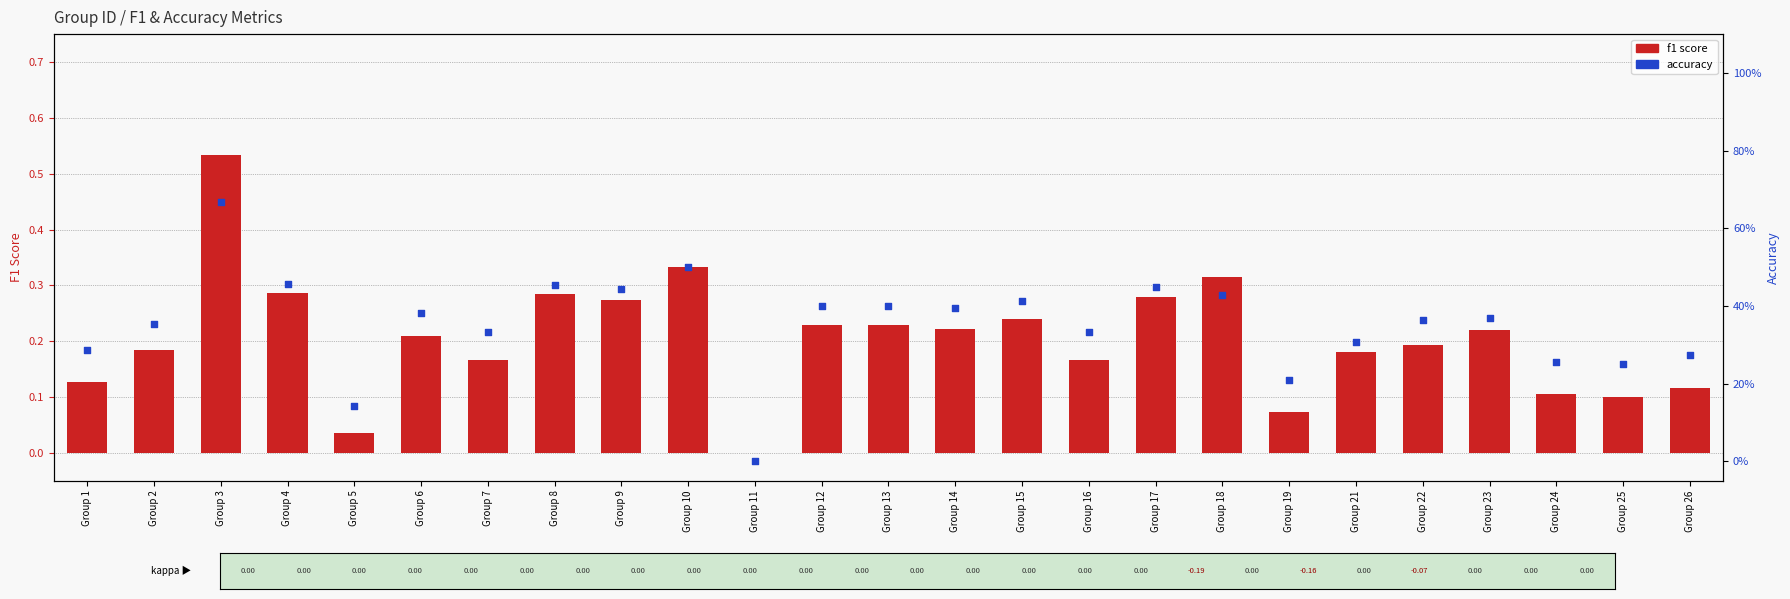

At which category is the sum across all series the highest?

Group 3